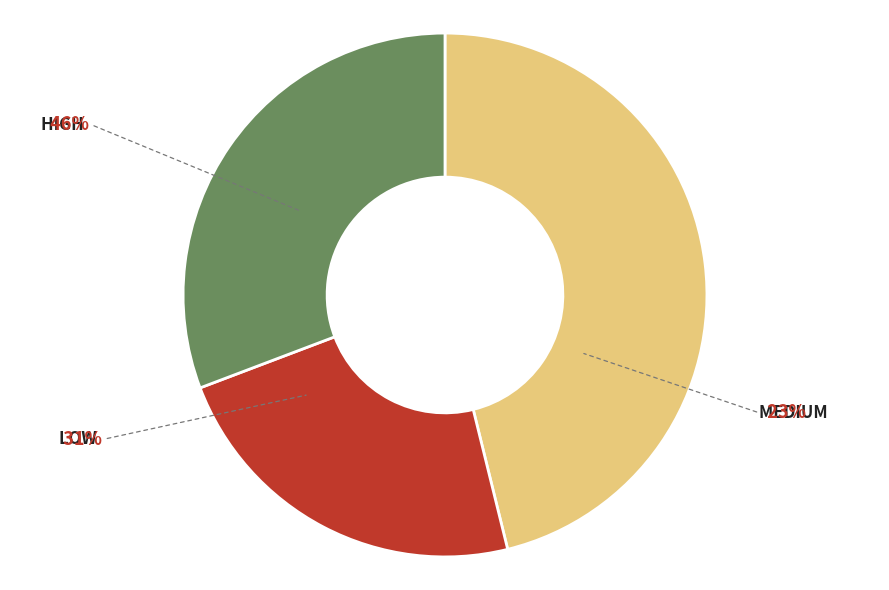

Rank the categories by value from lowest to highest.

medium, low, high